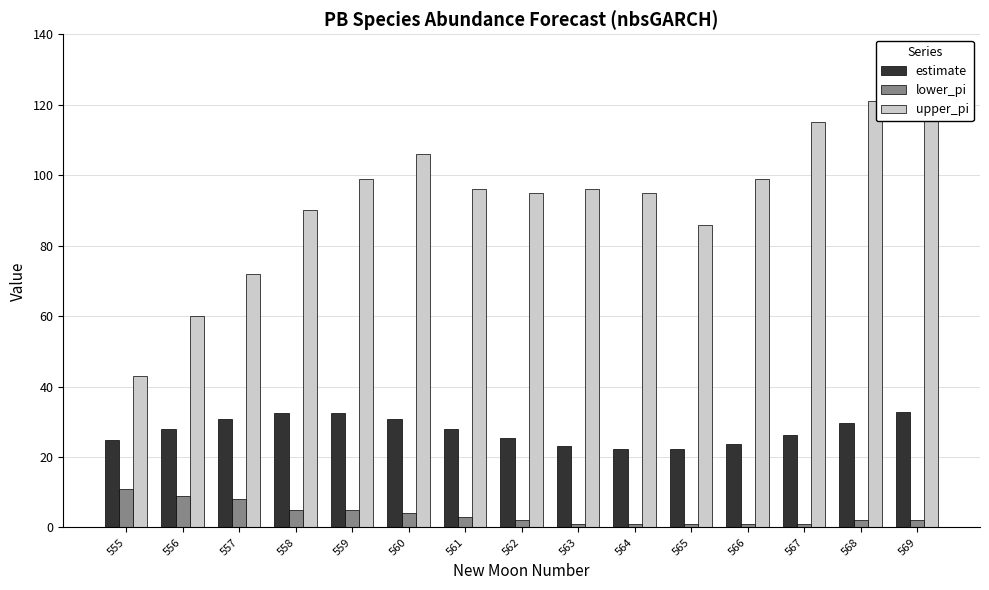

What is the value of the estimate bar at the 13th from the left?

26.3